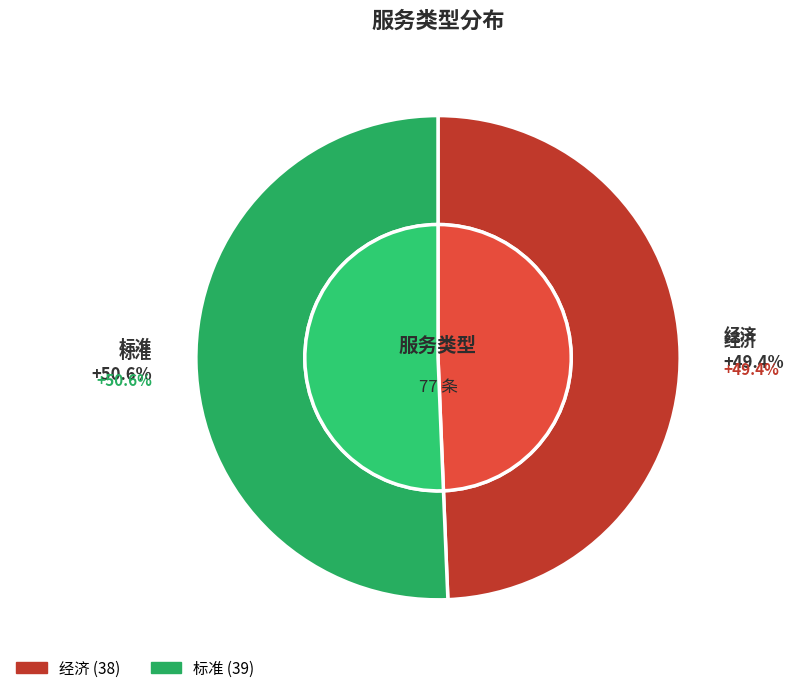

Count the number of slices in the pie.

2